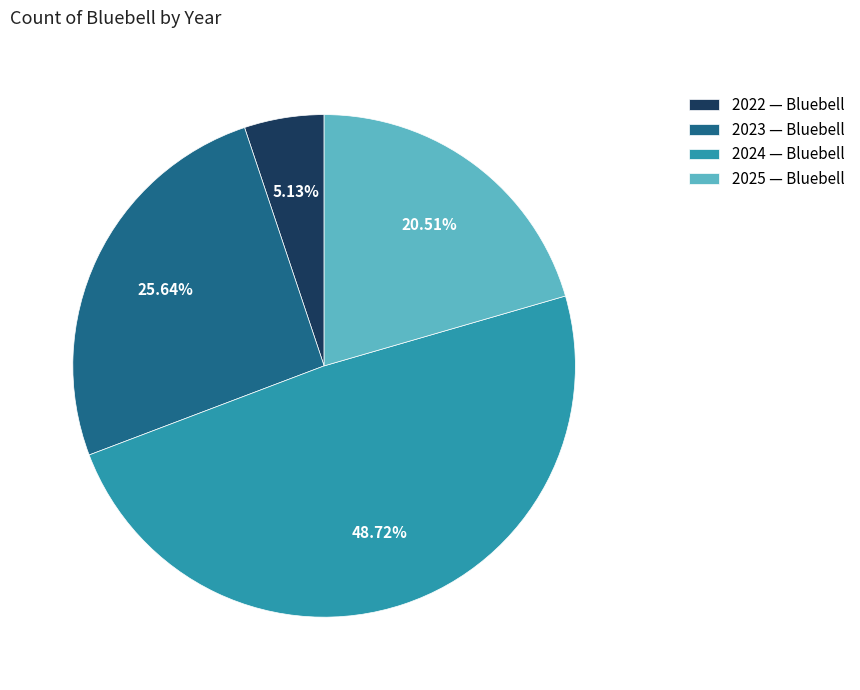

Count the number of slices in the pie.

4